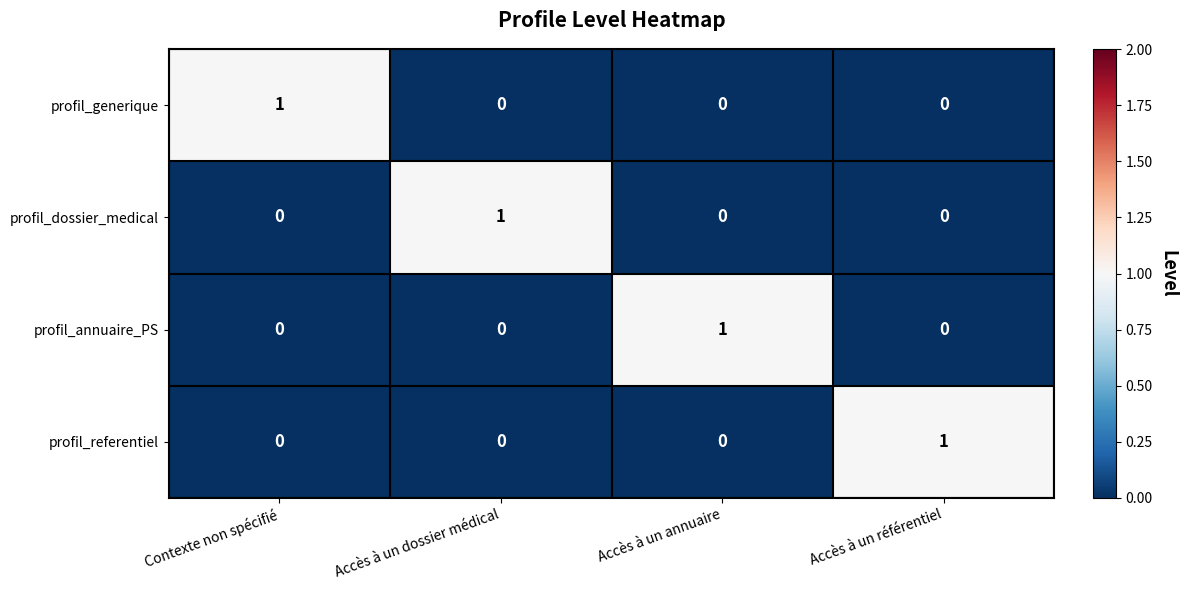

Count the profil_dossier_medical values in the range 0 to 1.

4